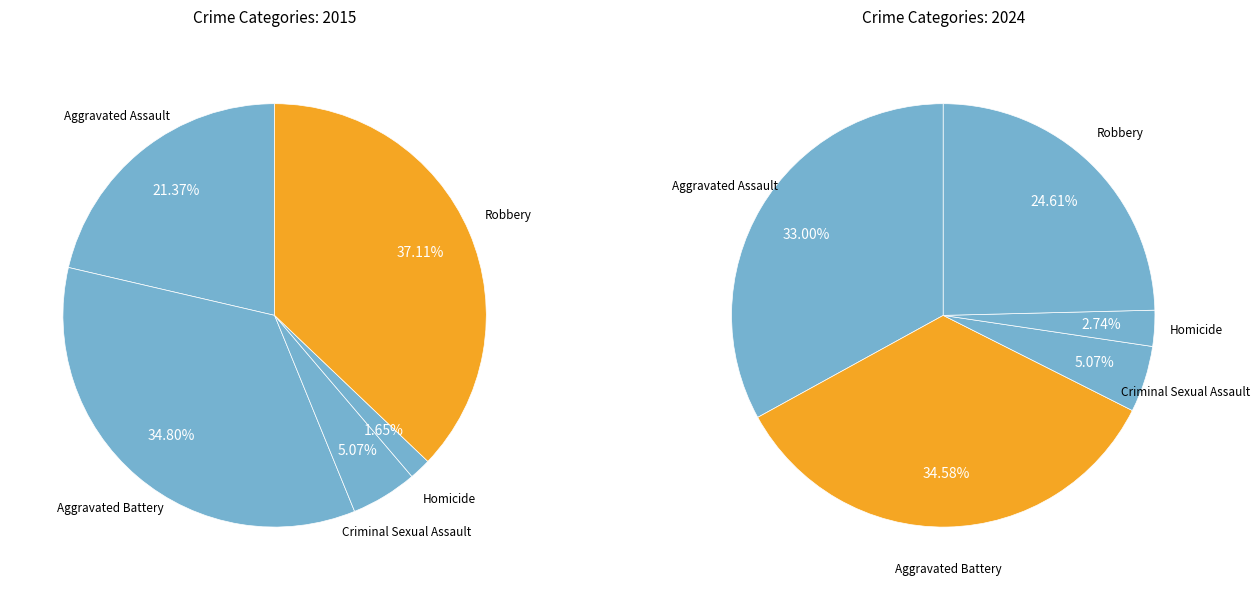

Which has a higher value, Homicide or Aggravated Assault?

Aggravated Assault